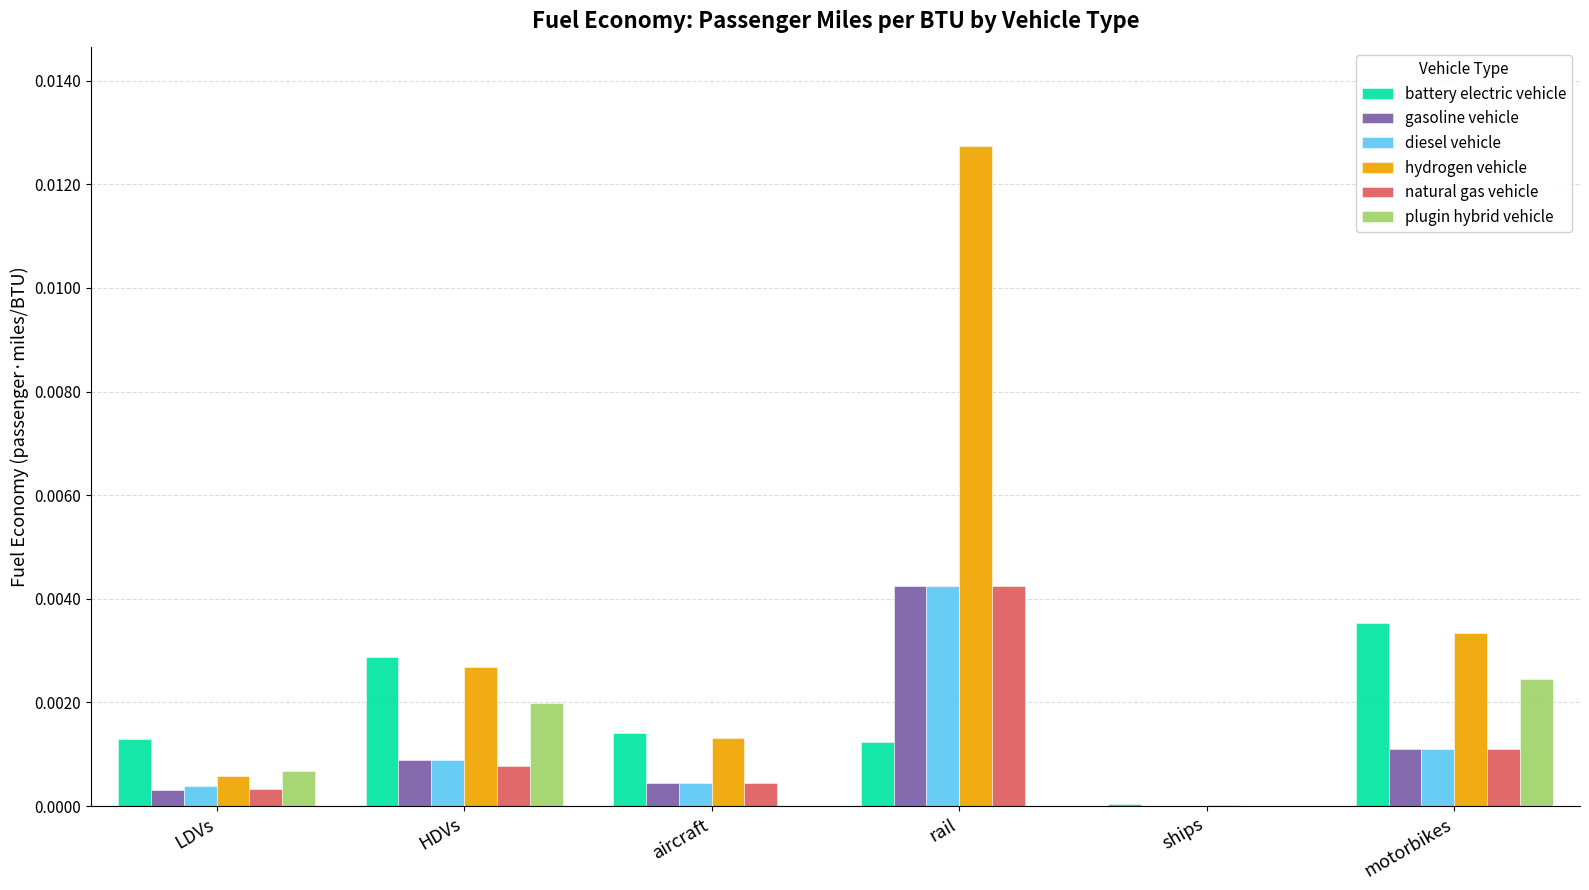

Is the value of gasoline vehicle at aircraft greater than the value of natural gas vehicle at rail?

No